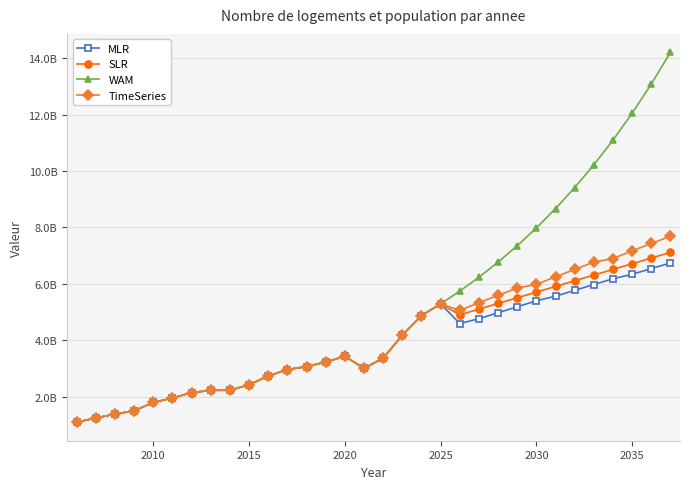

Which series has the largest total across all categories?

WAM